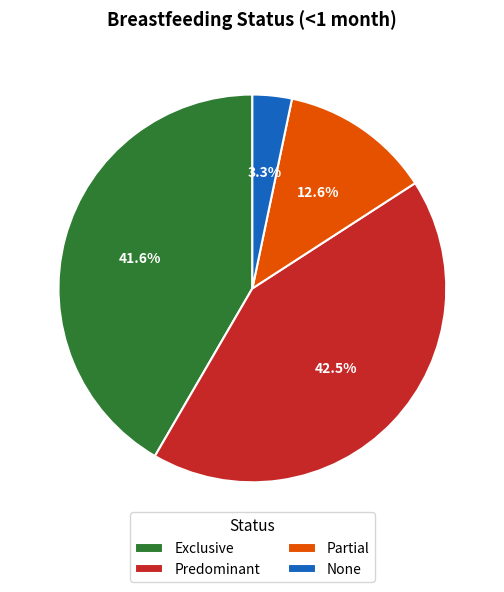

Between Exclusive and Predominant, which is larger?

Predominant